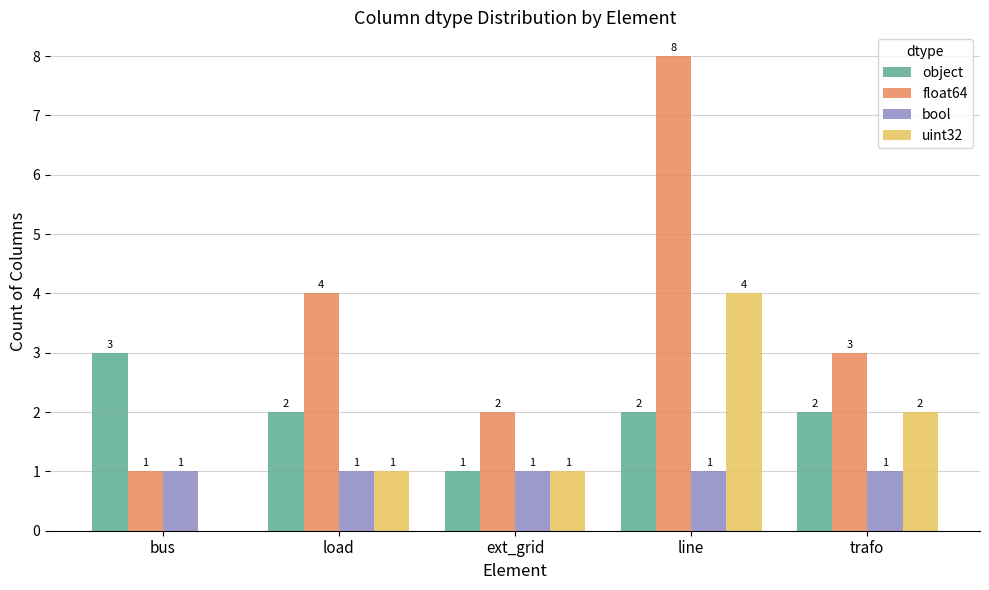

What are all the series names shown in the legend?

object, float64, bool, uint32